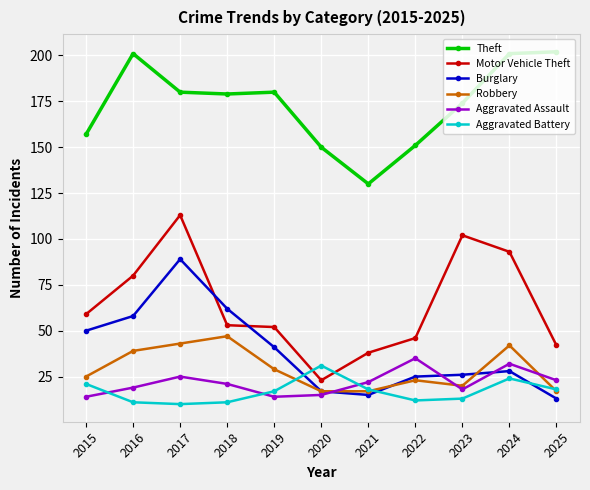

At how many categories does at least one series exceed 65?

11